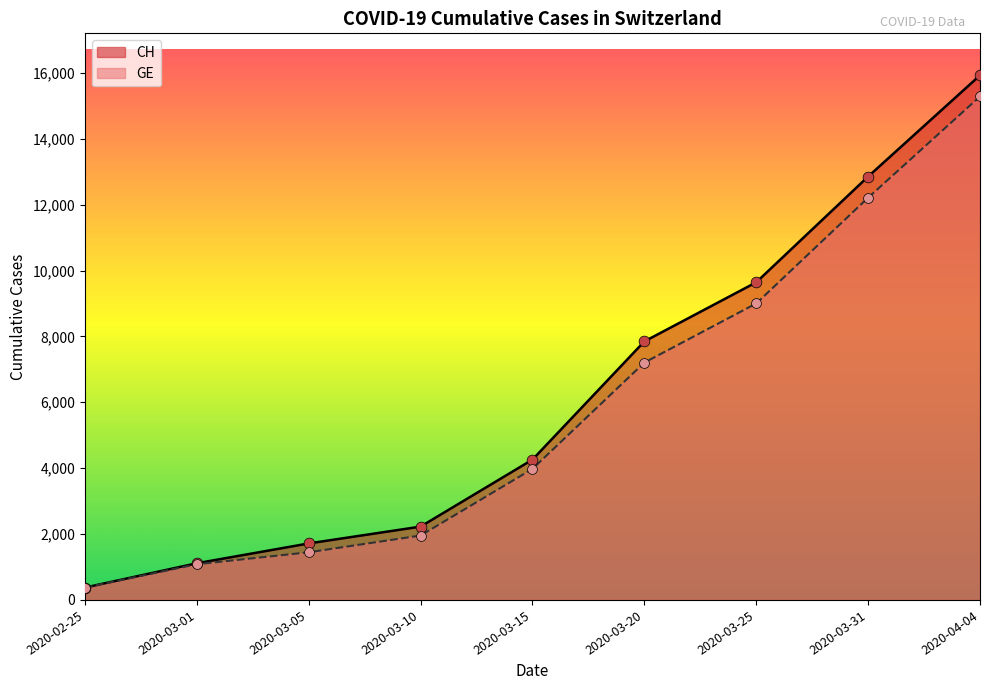

Is the value of CH at 2020-03-05 greater than the value of GE at 2020-03-20?

No